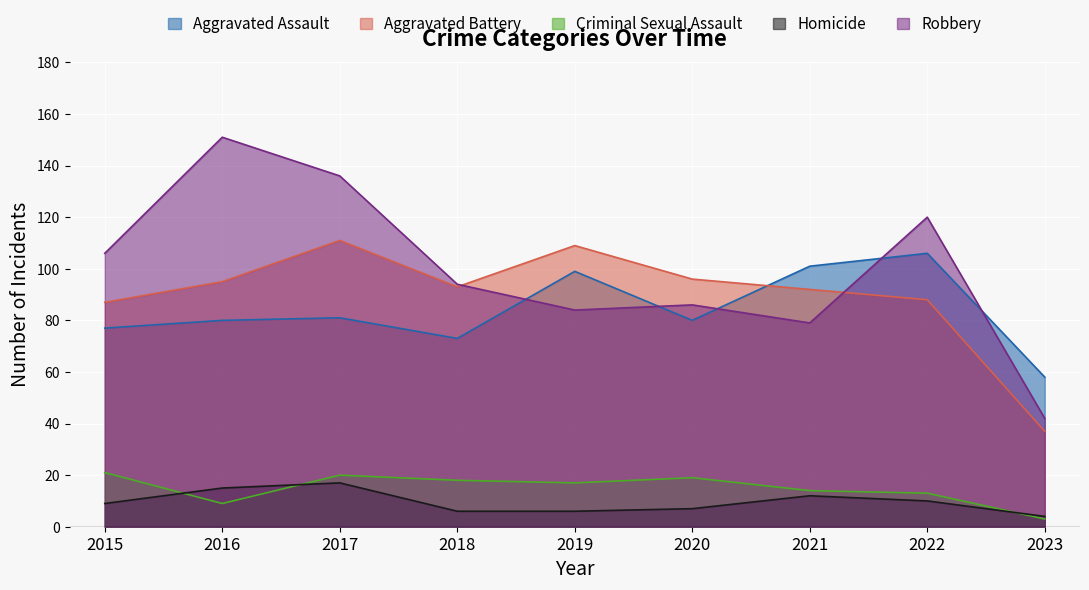

How many distinct data groups are displayed?

5